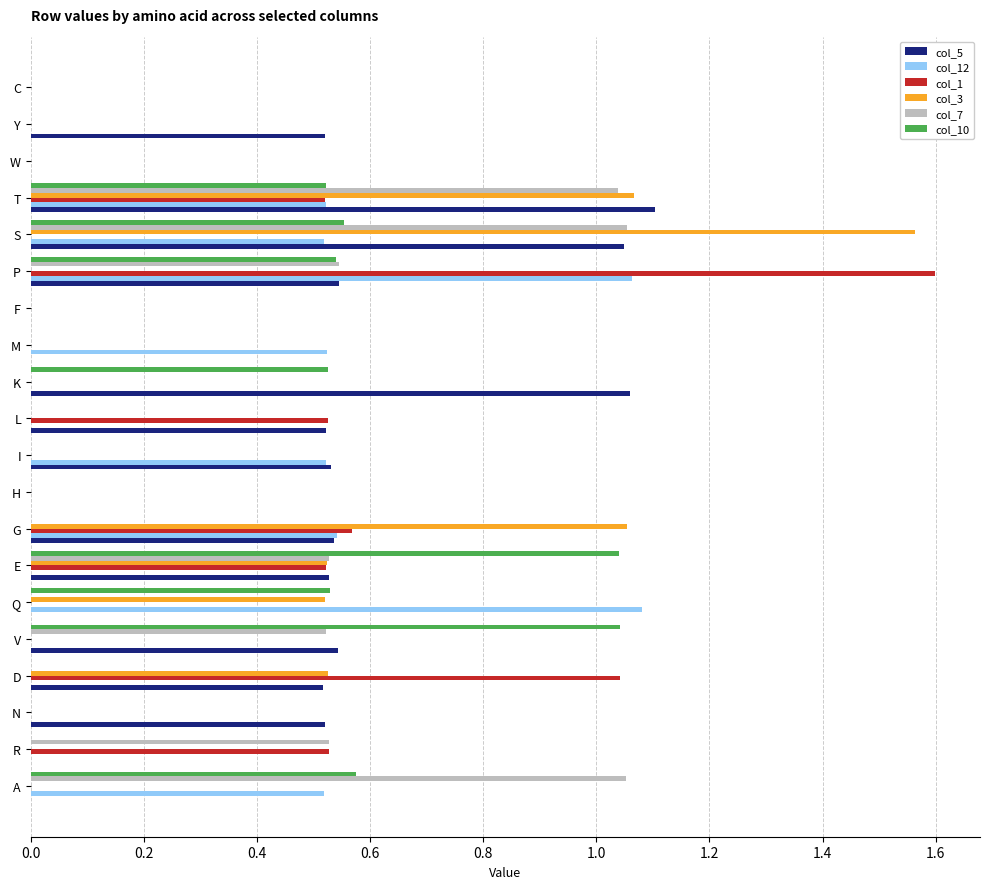

What is the sum of all col_7 values?

5.3